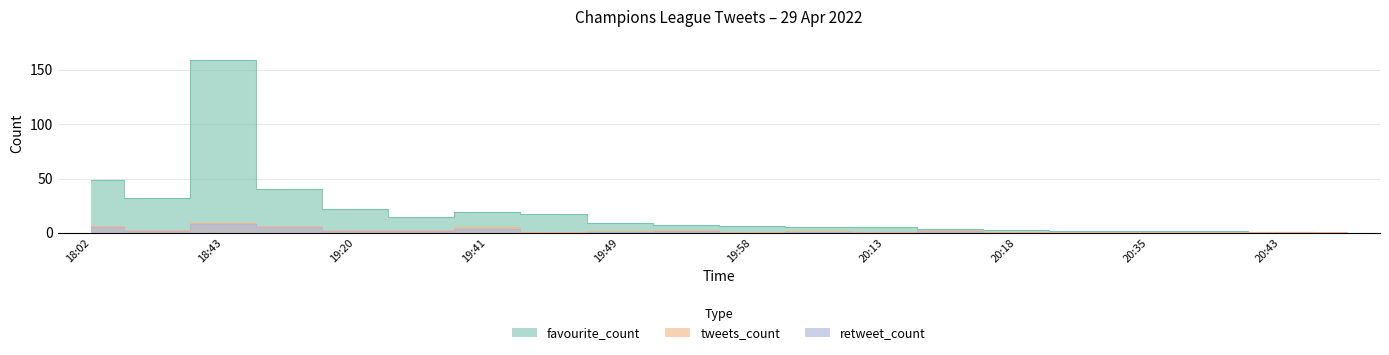

The tweets_count series shows 2 at 20:35. True or false?

False